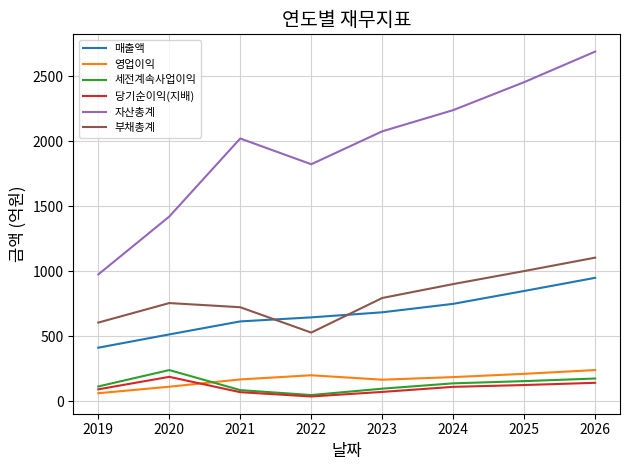

True or false: 매출액 has a value of 684 at 2023.

True